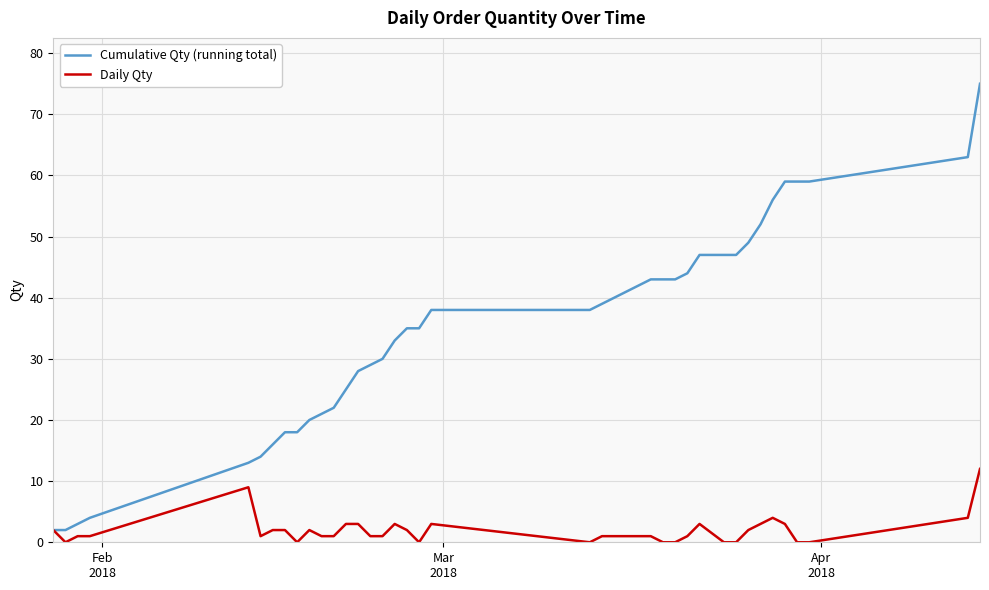

List the series in order of their overall mean, lowest first.

Daily Qty, Cumulative Qty (running total)